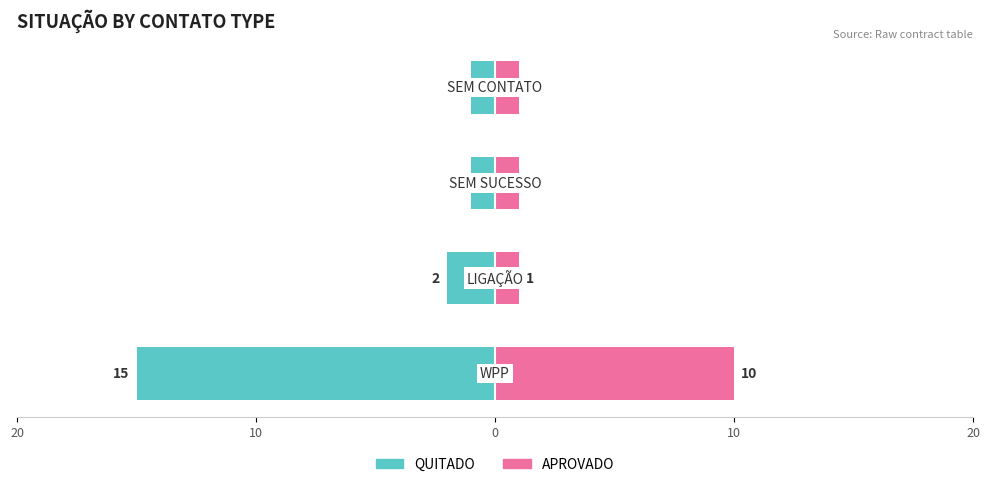

Is it true that QUITADO equals 0 at 10?

False